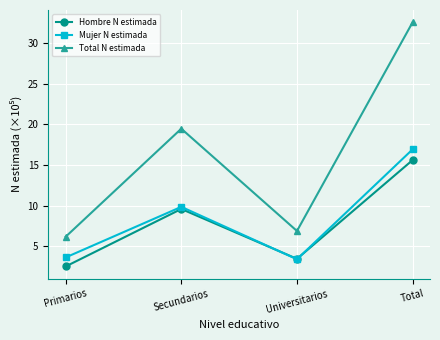

Which series has the widest spread of values?

Total N estimada